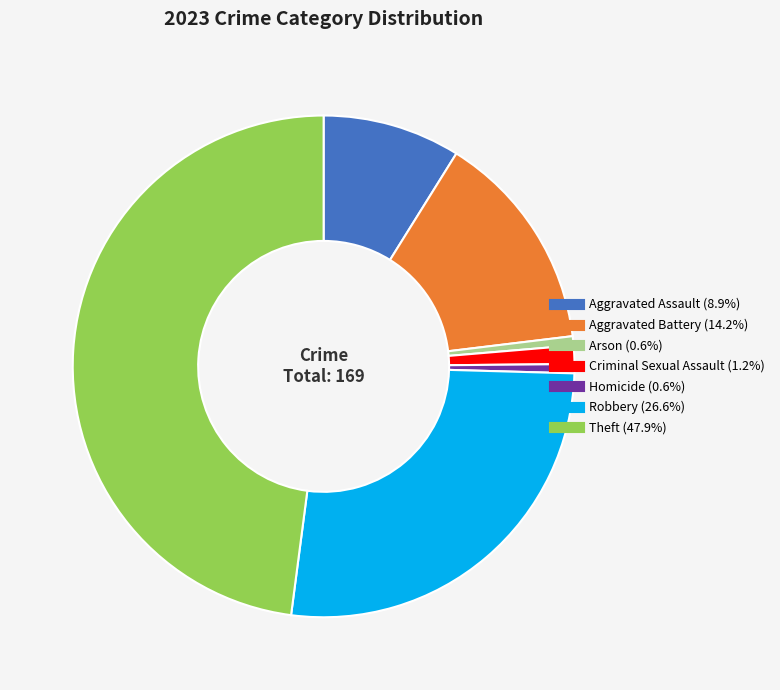

True or false: Robbery accounts for 27% of the total.

True